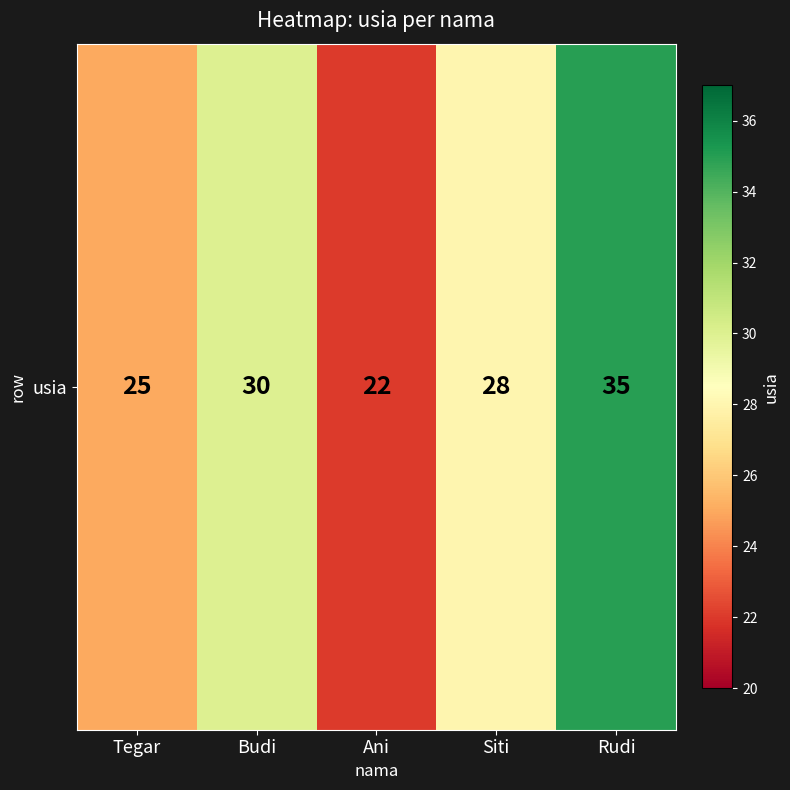

Rank the categories by value from lowest to highest.

Ani, Tegar, Siti, Budi, Rudi